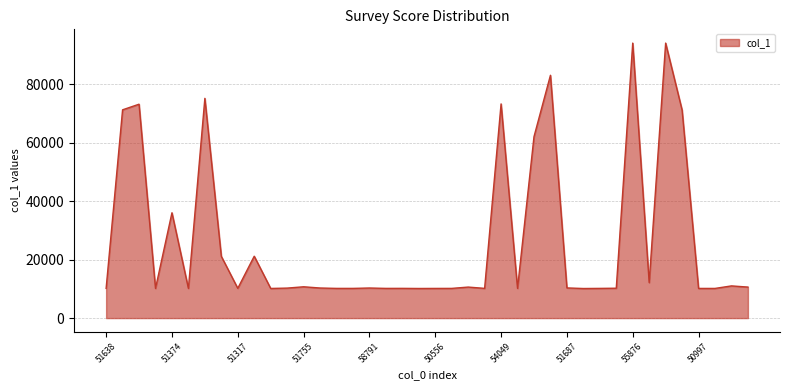

What is the smallest value displayed?

10110